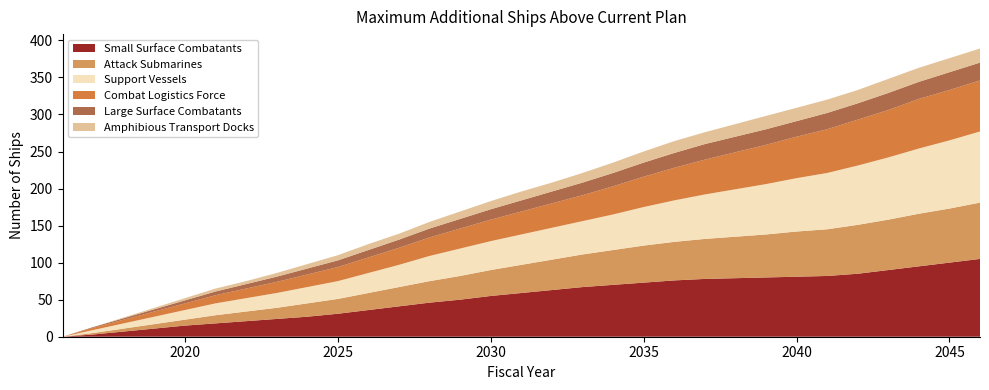

Reading left to right, list all the values displayed in this chart.

Small Surface Combatants: 0	3	7	11	15	18	21	24	27	31	36	41	46	50	55	59	63	67	70	73	76	78	79	80	81	82	85	90	95	100	105
Attack Submarines: 0	2	4	6	8	11	13	15	18	20	23	26	29	32	35	38	41	44	47	50	52	54	56	58	61	63	66	68	71	73	76
Support Vessels: 0	4	7	10	13	16	18	20	22	24	27	30	34	37	39	41	43	45	48	52	56	60	64	68	72	76	80	84	88	92	96
Combat Logistics Force: 0	3	5	7	9	11	13	15	17	19	21	23	25	27	29	31	33	35	38	41	44	47	50	53	56	59	62	64	67	68	69
Large Surface Combatants: 0	1	2	3	4	5	6	7	8	9	10	11	12	13	14	15	16	17	18	19	20	21	21	21	21	22	22	23	23	24	24
Amphibious Transport Docks: 0	0	1	2	3	4	4	5	6	7	8	8	9	10	11	12	12	13	14	15	16	16	17	18	18	18	18	19	19	19	19